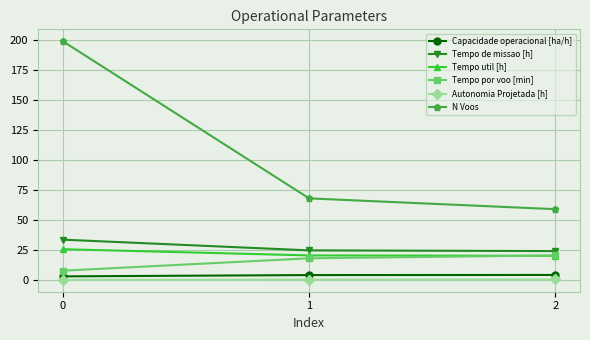

What is the maximum value shown in the chart?

199.0